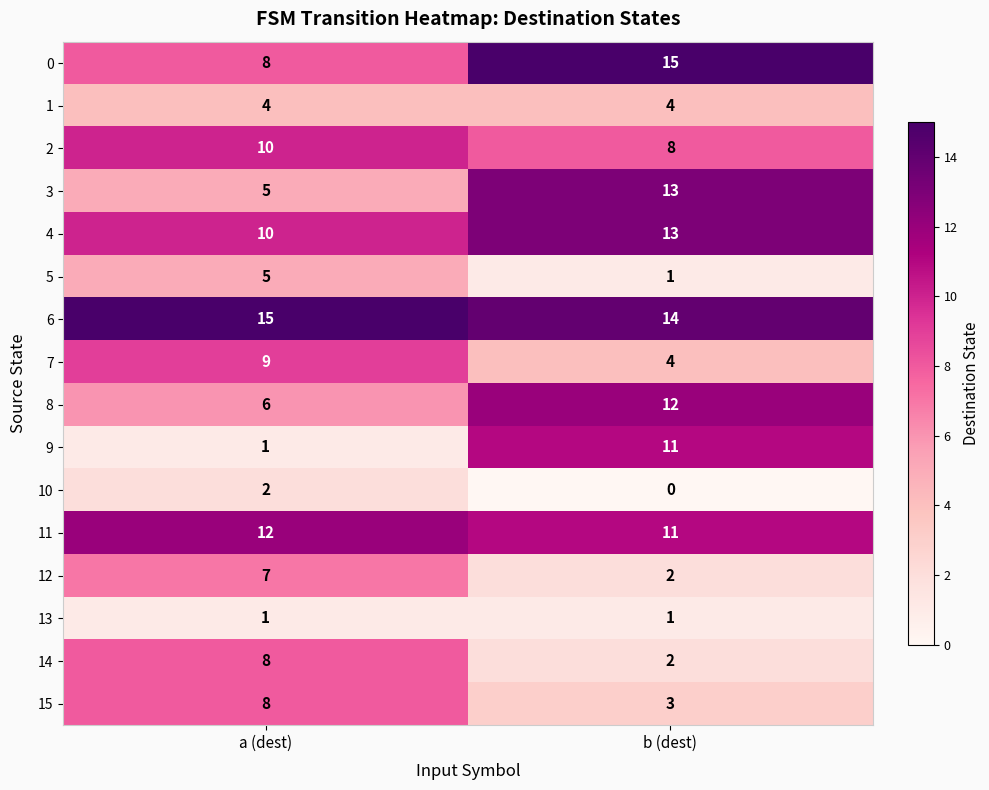

Read the 2 value at b (dest).

8